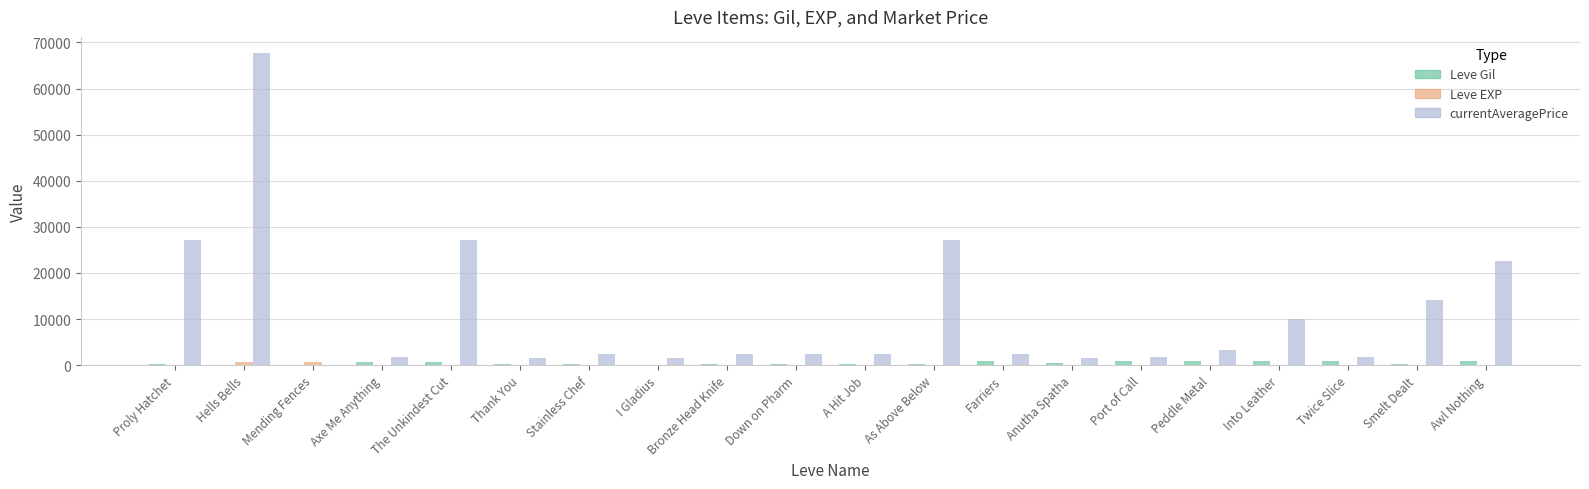

Which category has the highest value across all series?

Hells Bells